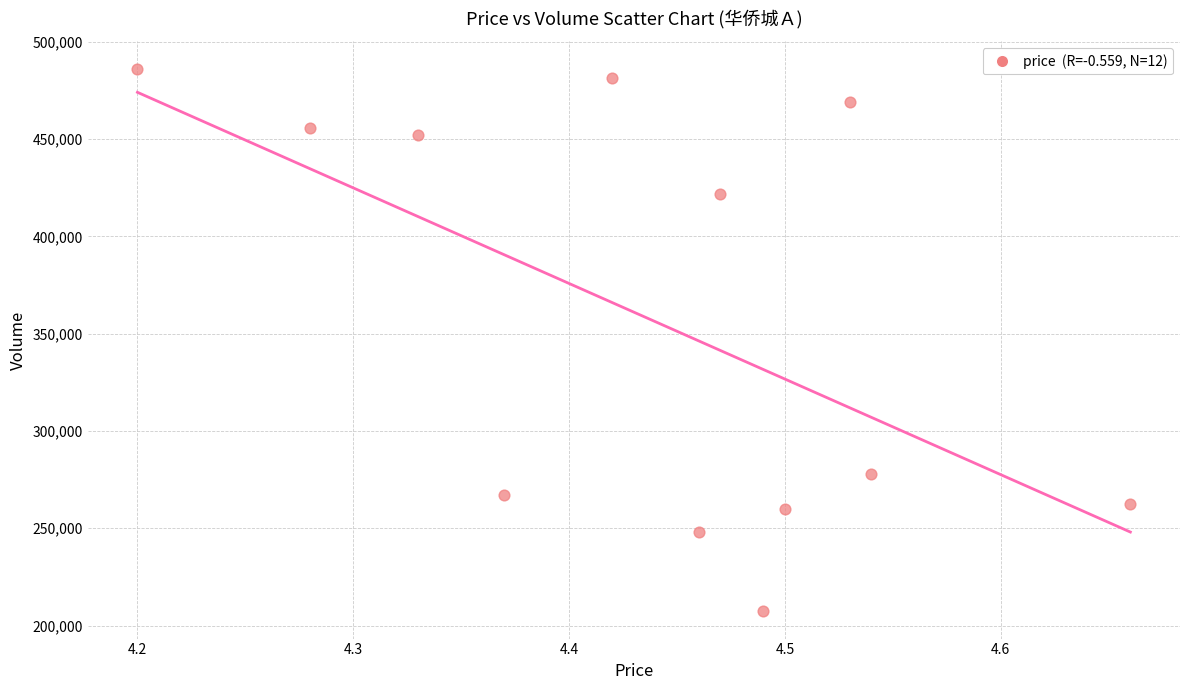

What Y value in the scatter plot is closest to 346723?

277845